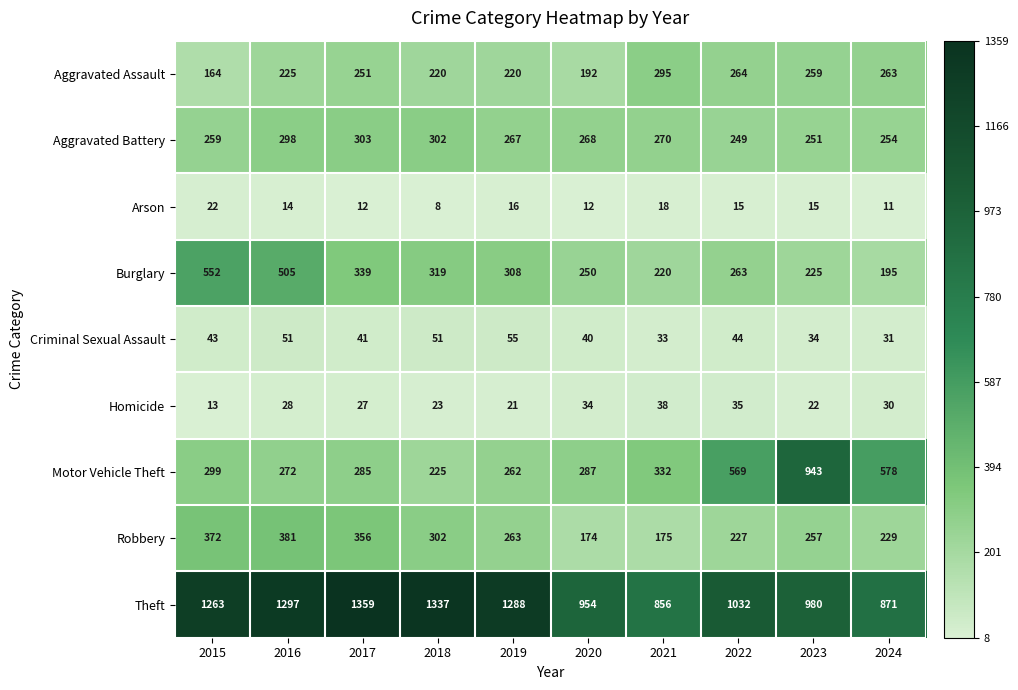

What is the lowest value of the Theft series?

856